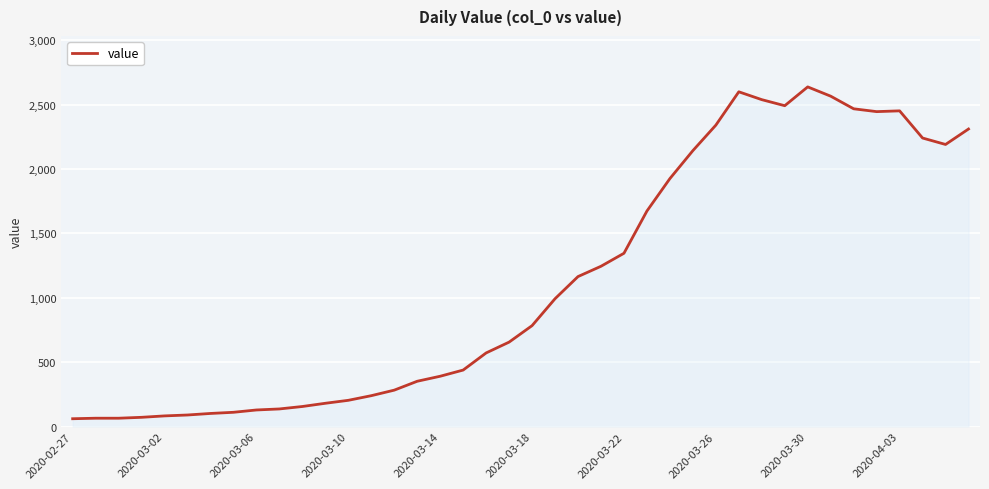

What is the greatest value displayed?

2638